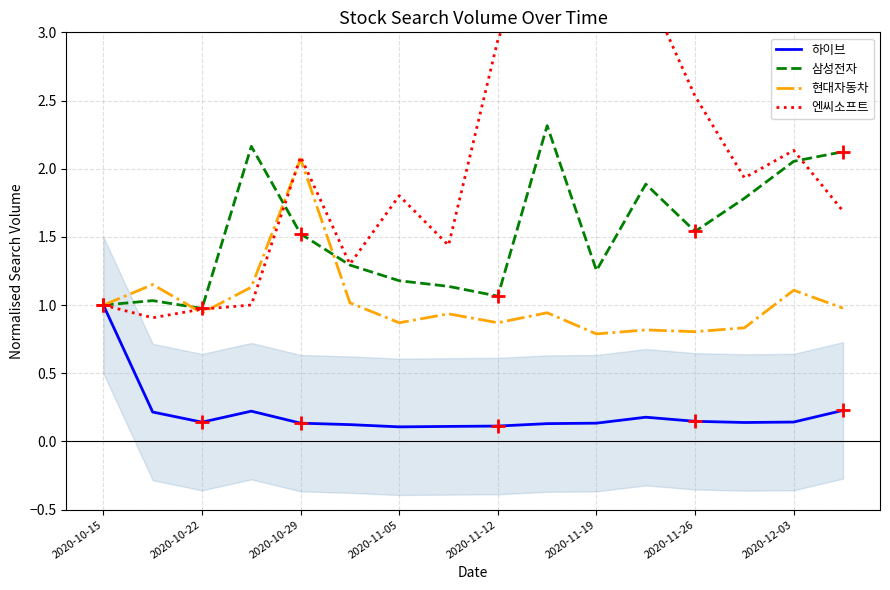

Is the value of 삼성전자 at 2020-10-15 greater than the value of 현대자동차 at 2020-10-15?

No